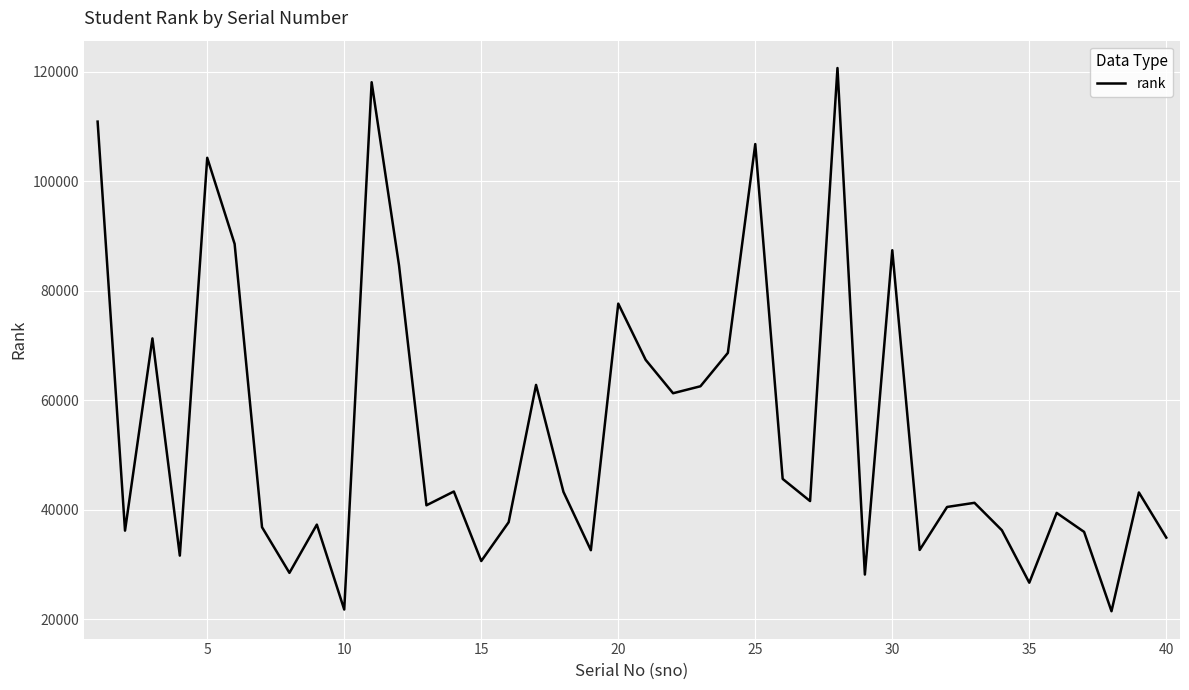

What is the smallest value displayed?

21453